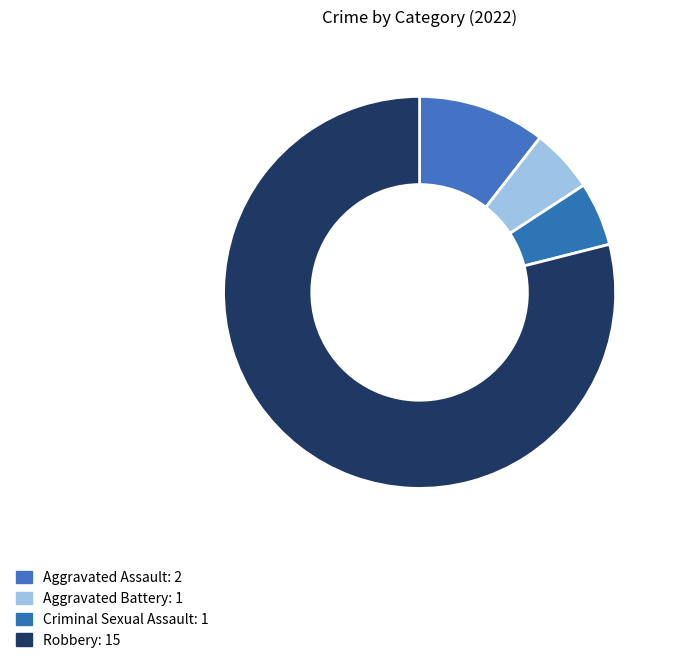

What is the smallest slice in the pie chart?

Aggravated Battery